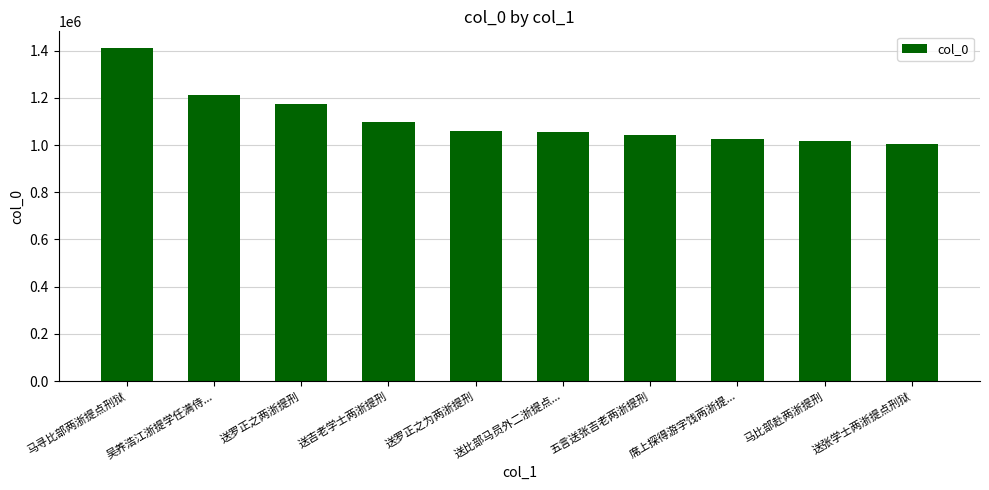

The chart shows a value of 1600330 at 送比部马员外二浙提点.... True or false?

False